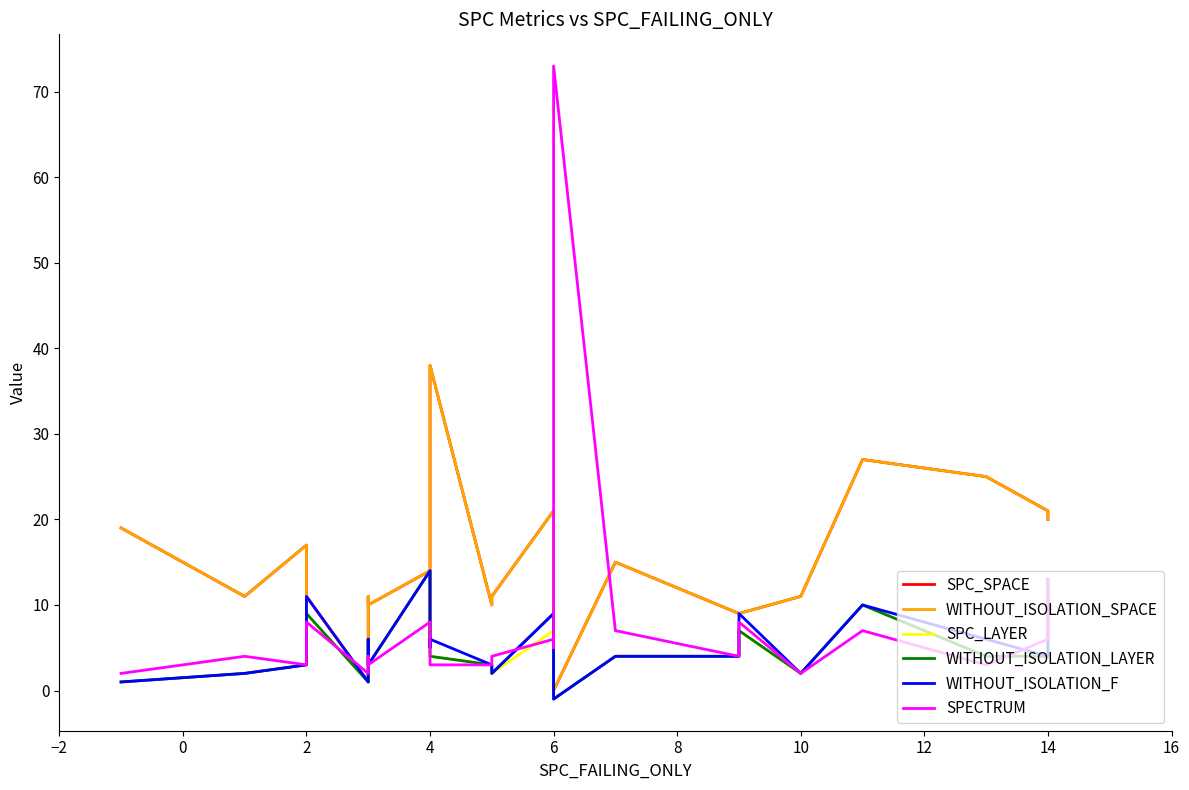

What is the maximum value shown in the chart?

73